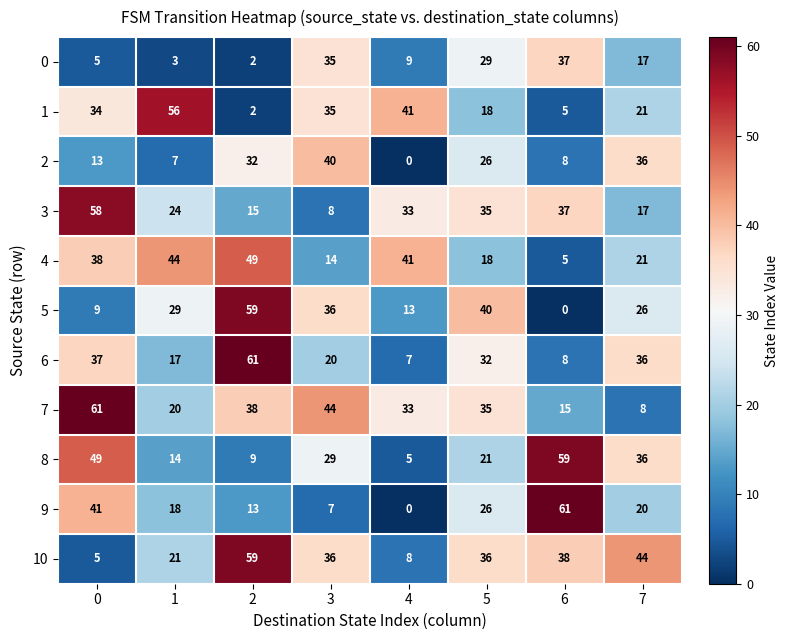

Which series has the largest total across all categories?

7